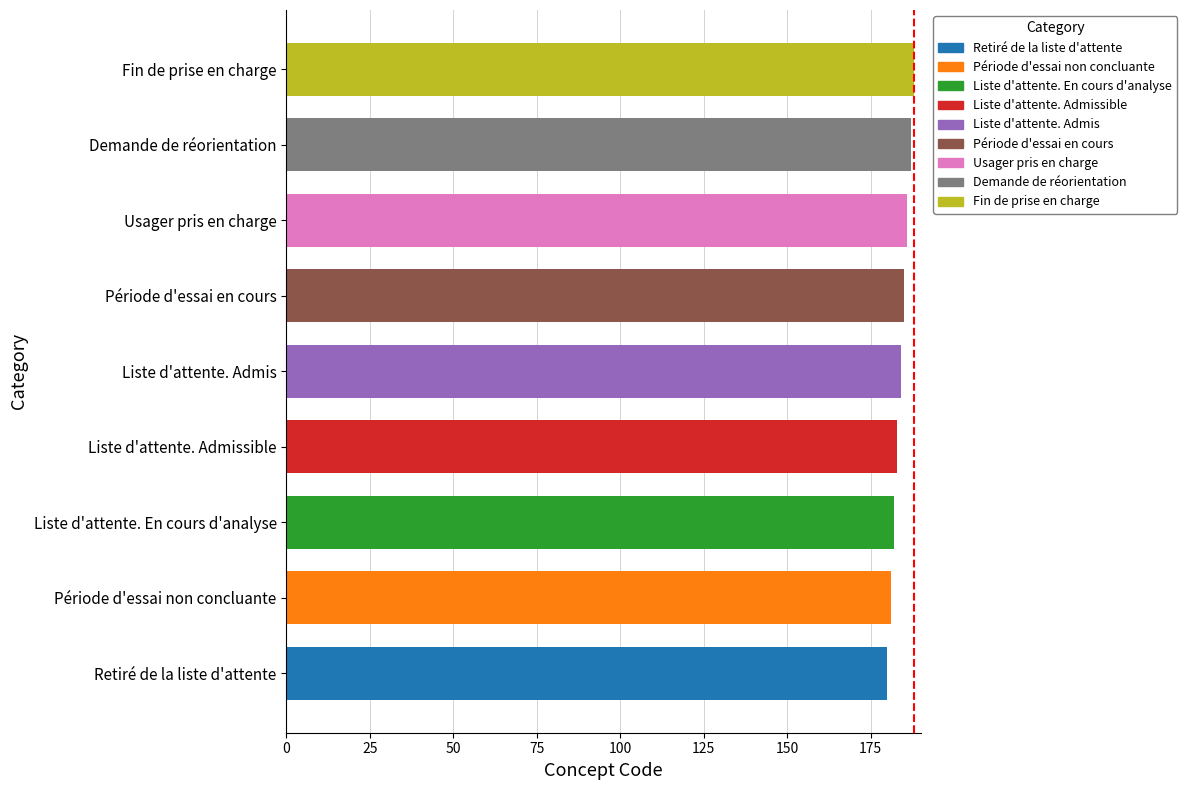

Are the bars horizontal?

Yes